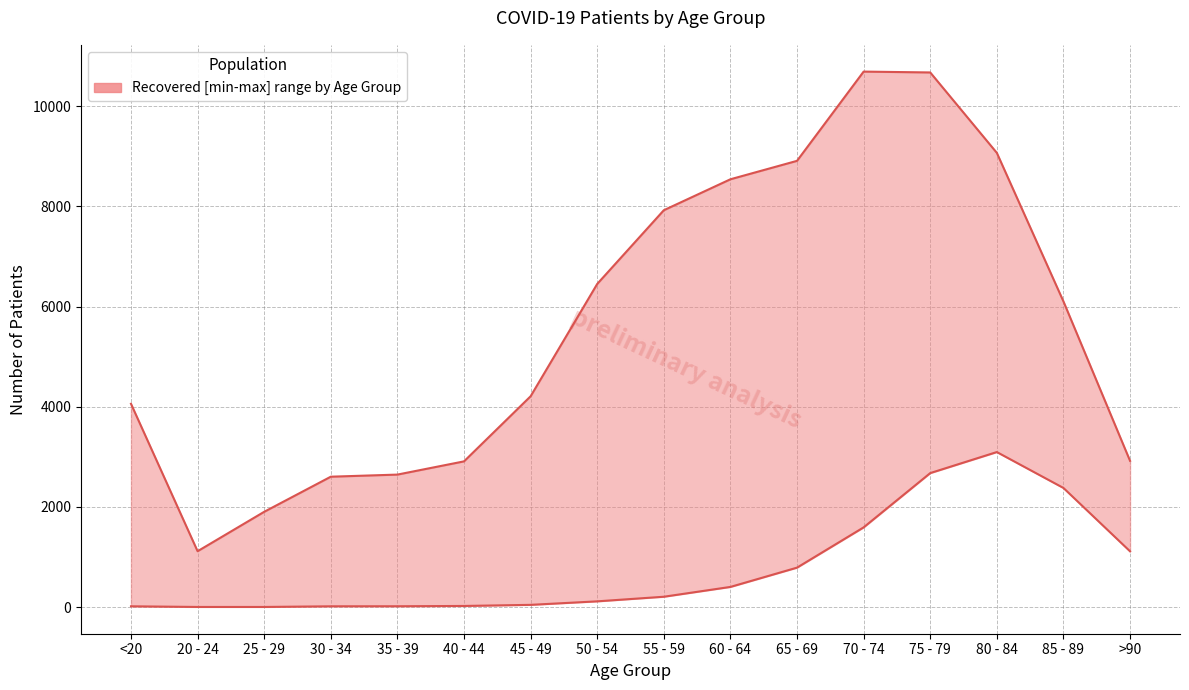

True or false: patients_deceased and patients_recovered cross at least once.

False